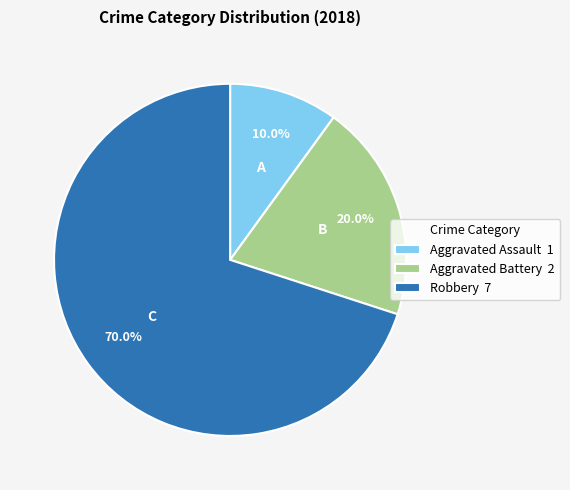

Which has a higher value, Aggravated Assault 1 or Robbery 7?

Robbery 7